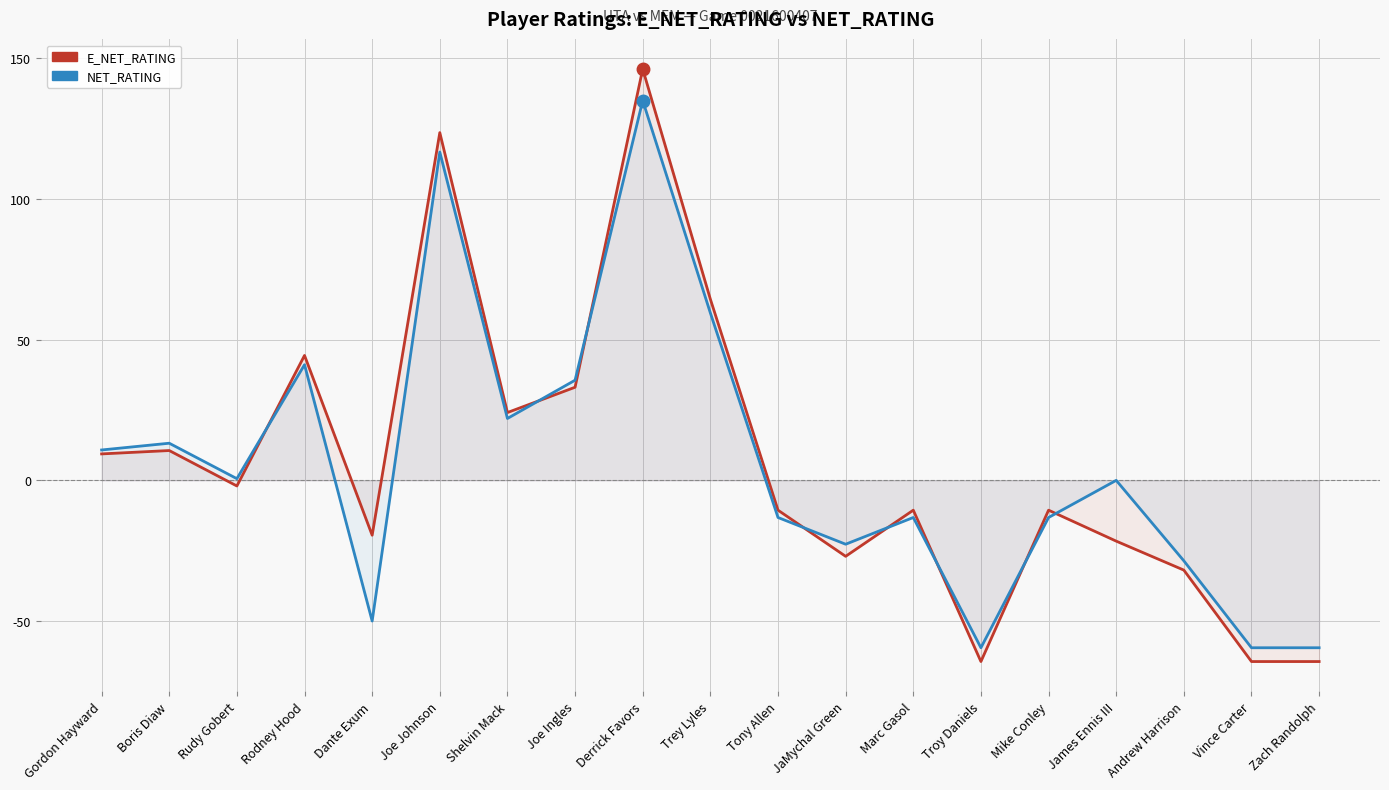

Where does the E_NET_RATING series first go above -10?

Gordon Hayward